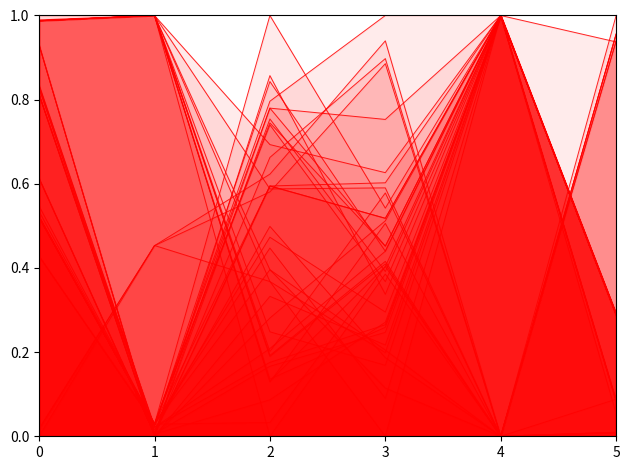

Reading right to left, extract all data points from this chart.

5=0.0	4=0.0	3=0.5	2=0.1	1=1.0	0=1.0